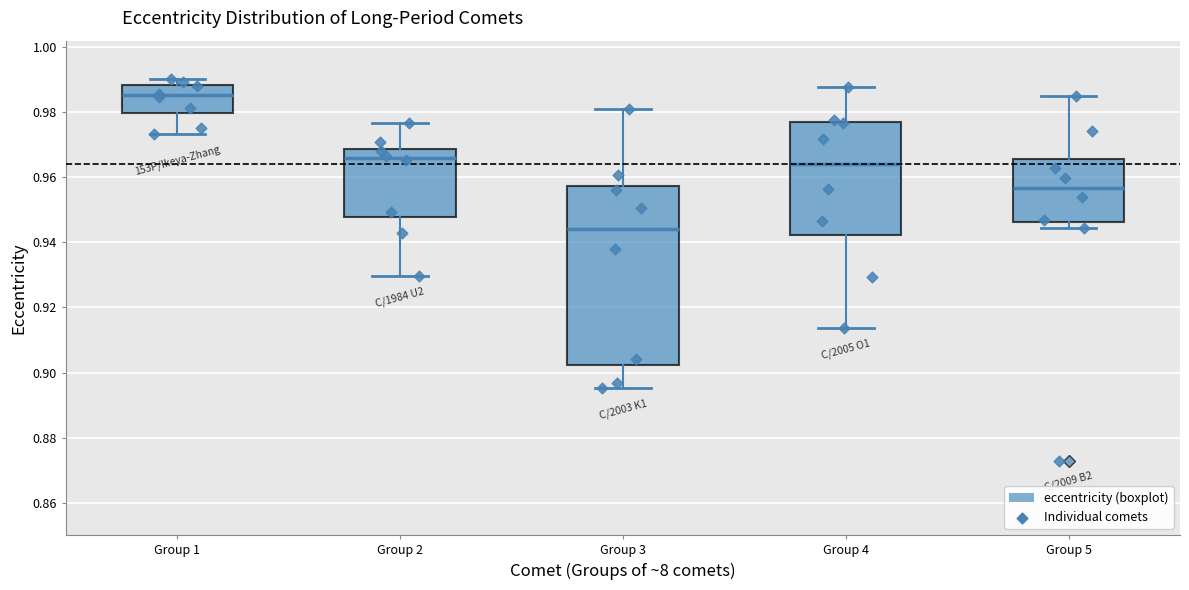

Which box has the lowest median line?

Group 3